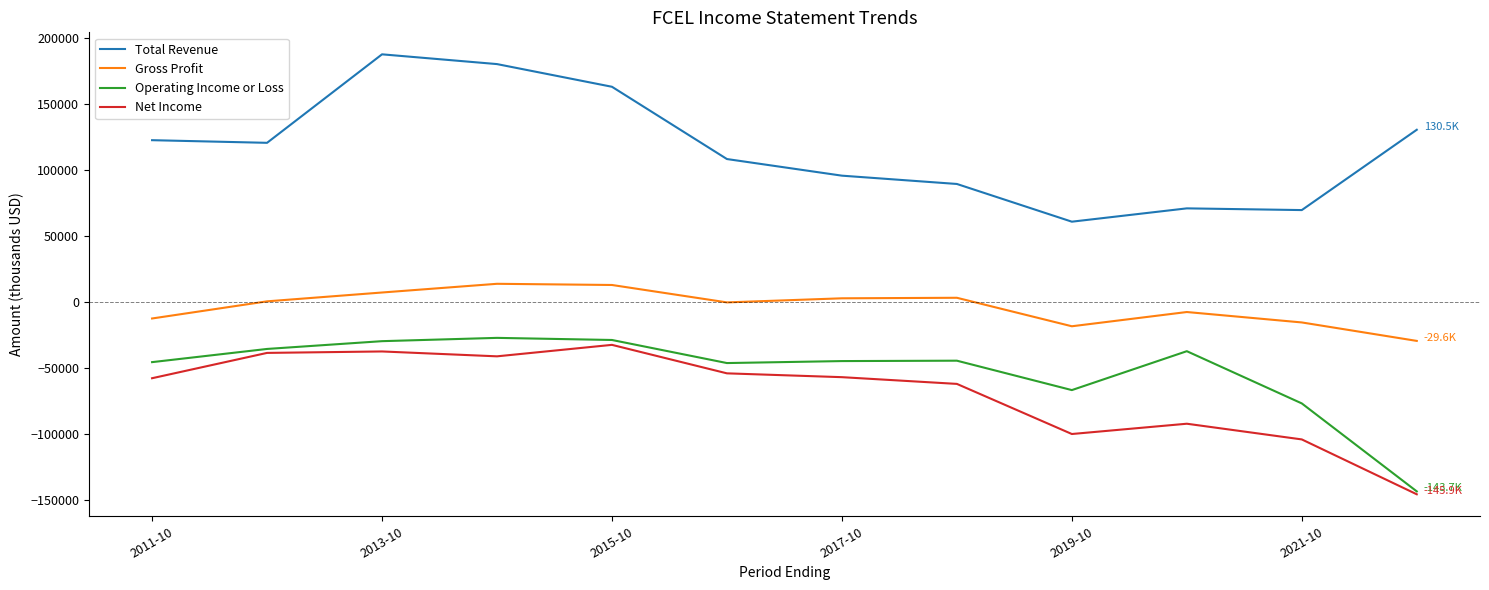

What are all the series names shown in the legend?

Total Revenue, Gross Profit, Operating Income or Loss, Net Income